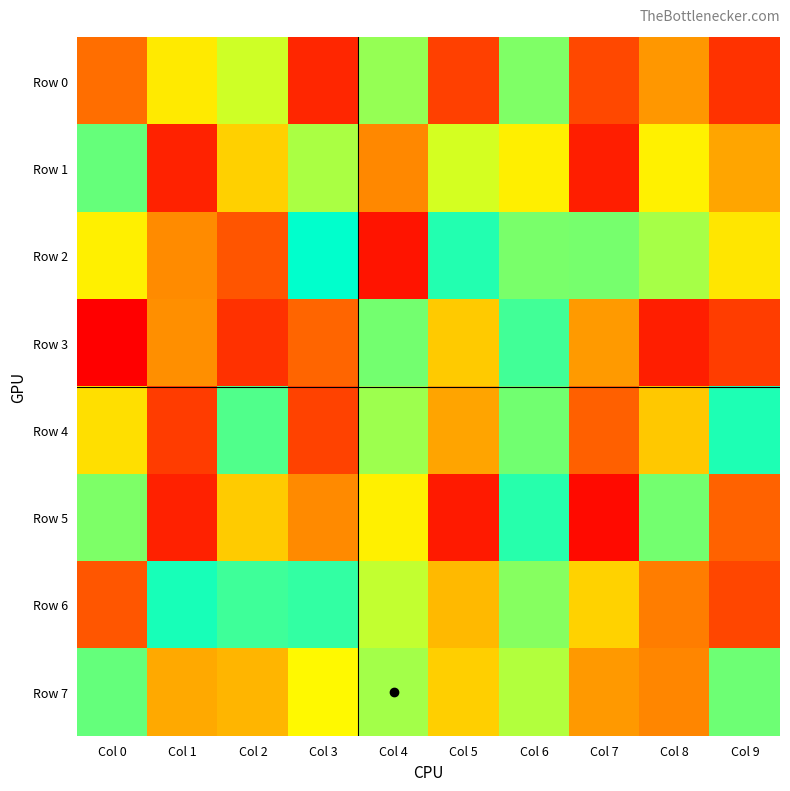

Between Col 1 and Col 0, which is larger?

Col 1